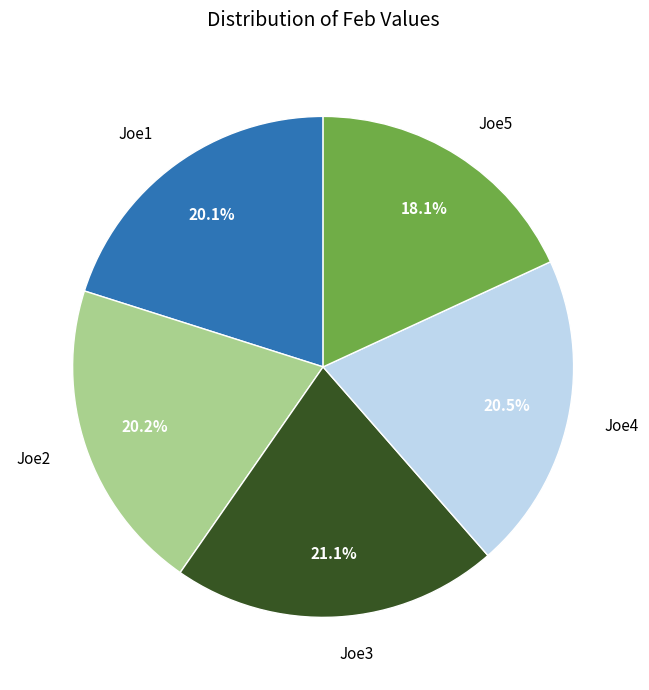

Approximately how many times larger is the value at Joe2 compared to Joe5?

1.1